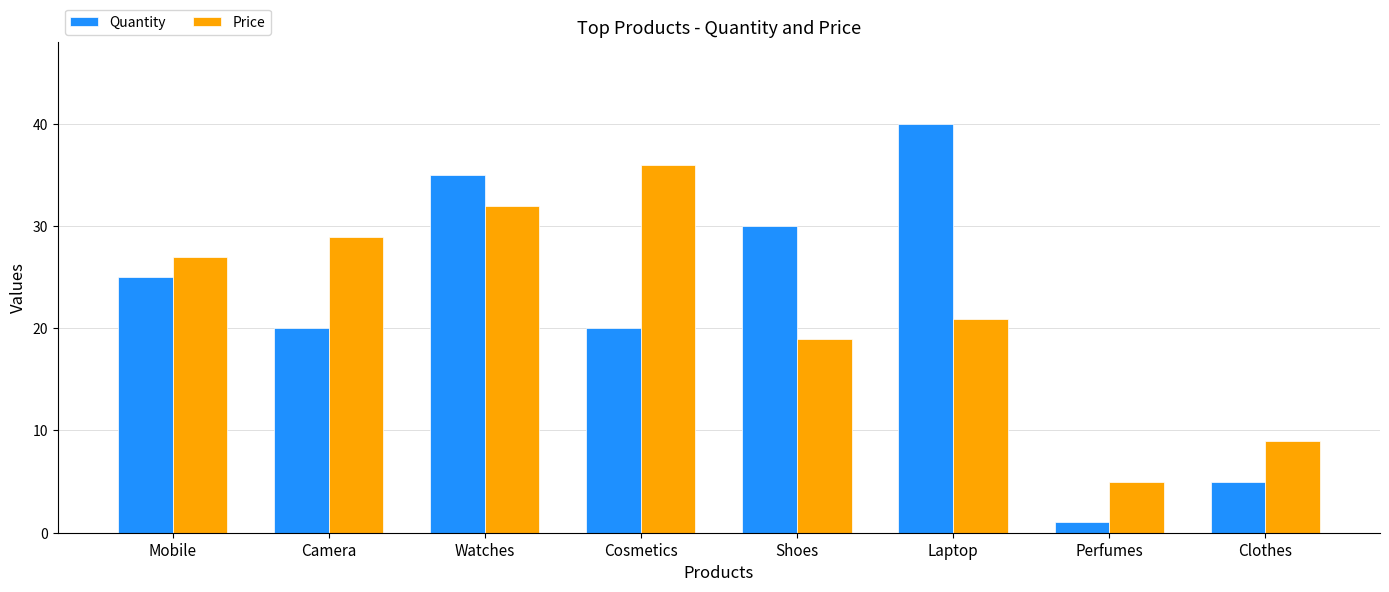

Count the Quantity values in the range 20 to 35.

5